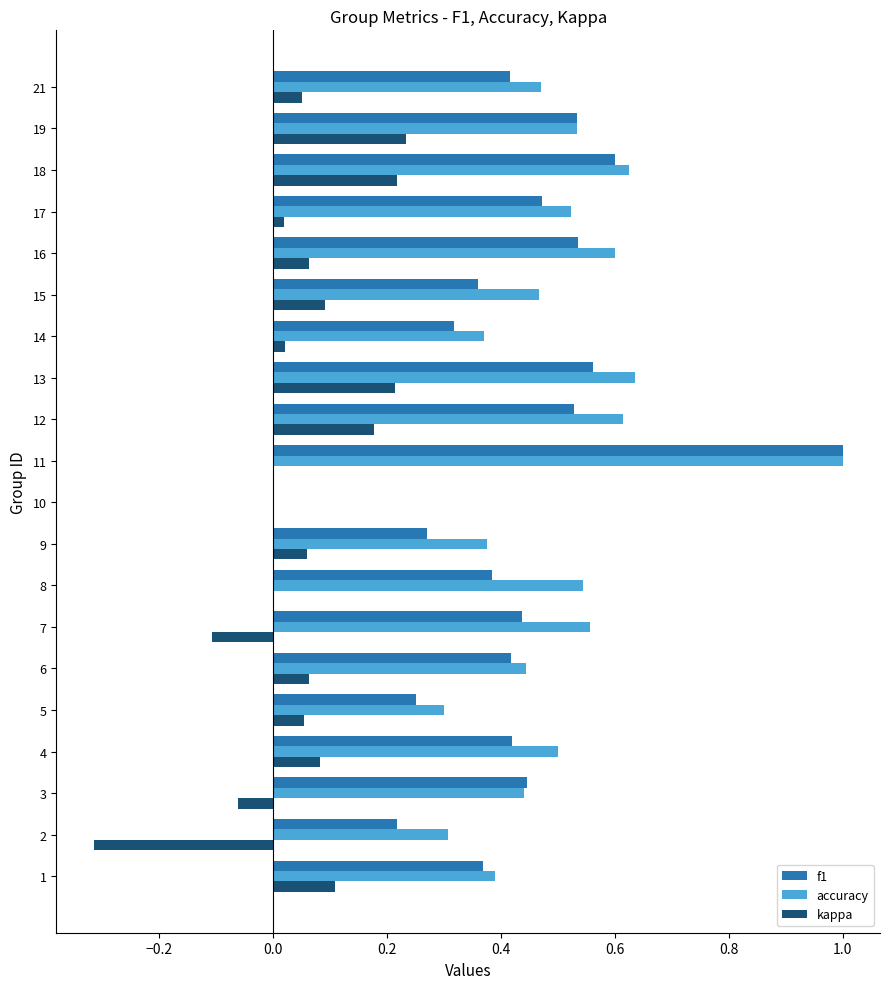

What is the total value across all series at 21?

0.9